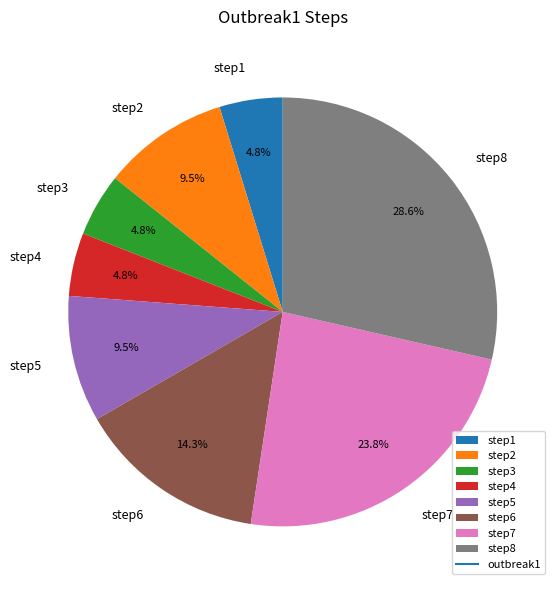

Combined, do step4 and step2 account for over 50%?

No